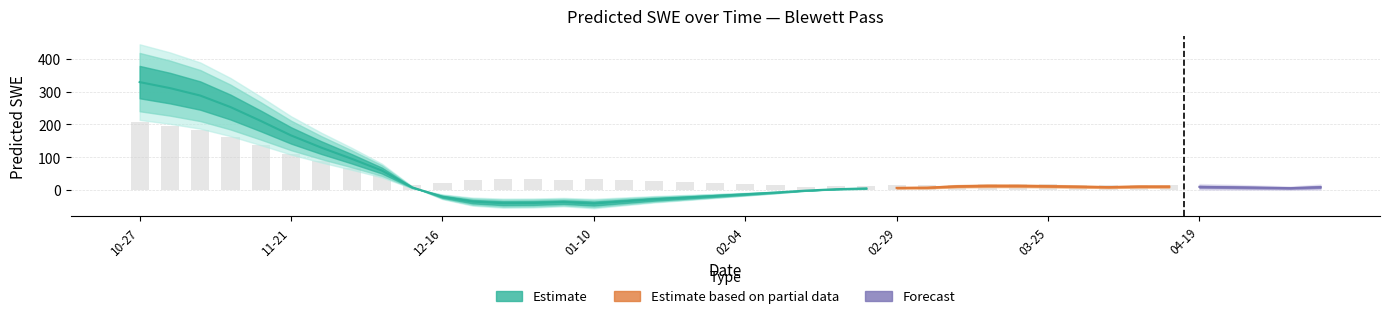

List the labels in order of value, smallest first.

2008-01-10, 2007-12-26, 2007-12-31, 2008-01-05, 2007-12-21, 2008-01-15, 2008-01-20, 2008-01-25, 2007-12-16, 2008-01-30, 2008-02-04, 2008-02-09, 2008-02-14, 2008-02-19, 2008-02-24, 2008-05-04, 2008-02-29, 2008-04-29, 2008-03-05, 2007-12-11, 2008-04-24, 2008-04-04, 2008-05-09, 2008-04-19, 2008-03-30, 2008-04-14, 2008-04-09, 2008-03-10, 2008-03-25, 2008-03-20, 2008-03-15, 2007-12-06, 2007-12-01, 2007-11-26, 2007-11-21, 2007-11-16, 2007-11-11, 2007-11-06, 2007-11-01, 2007-10-27